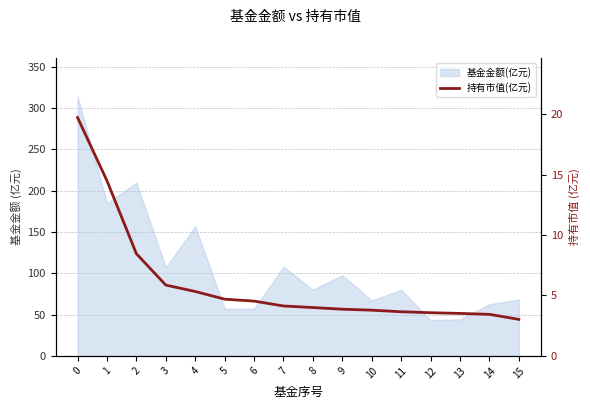

Reading left to right, transcribe all the data shown in this chart.

0=19.7	1=14.5	2=8.5	3=5.9	4=5.3	5=4.7	6=4.5	7=4.1	8=4.0	9=3.9	10=3.8	11=3.7	12=3.6	13=3.5	14=3.4	15=3.0